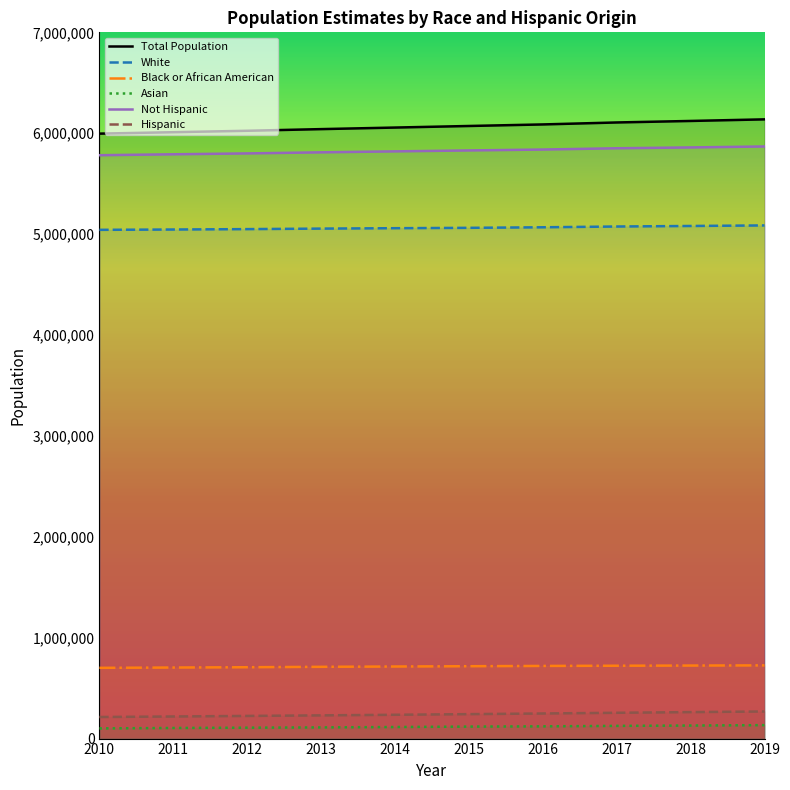

What is the maximum value for Not Hispanic?

5868720